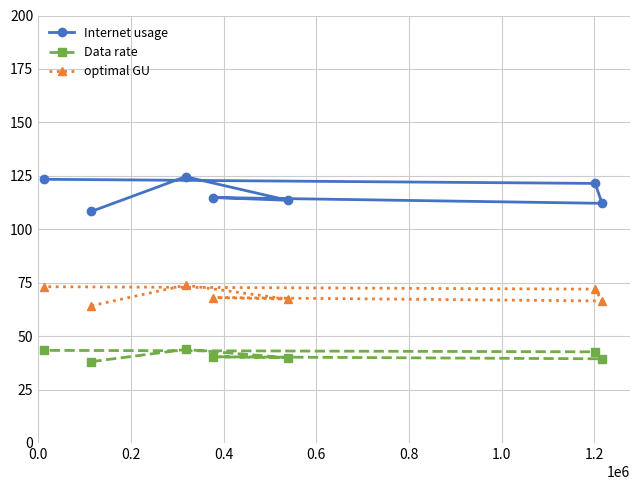

Which series has the largest total across all categories?

Internet usage